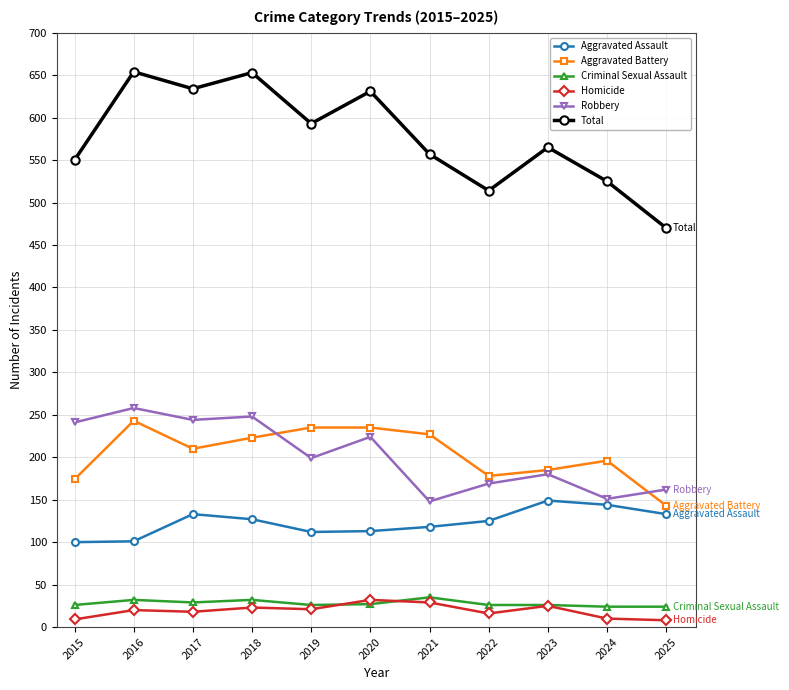

What is the sum of all Criminal Sexual Assault values?

307